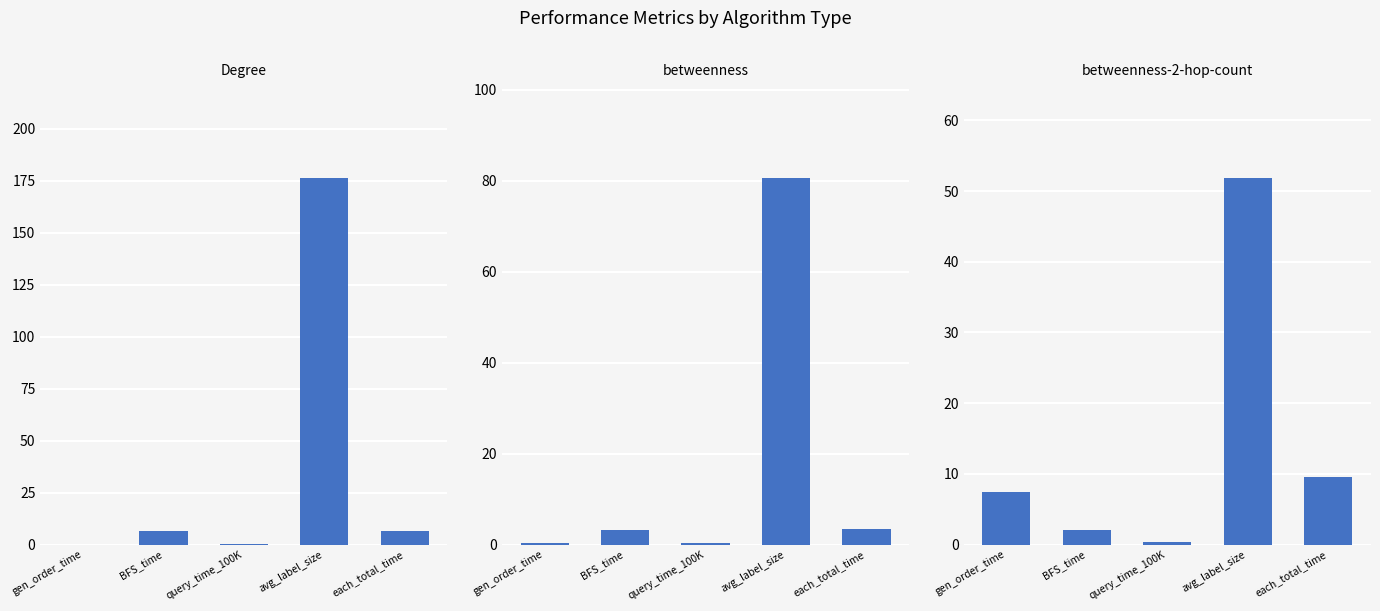

What position from the right is each_total_time?

1